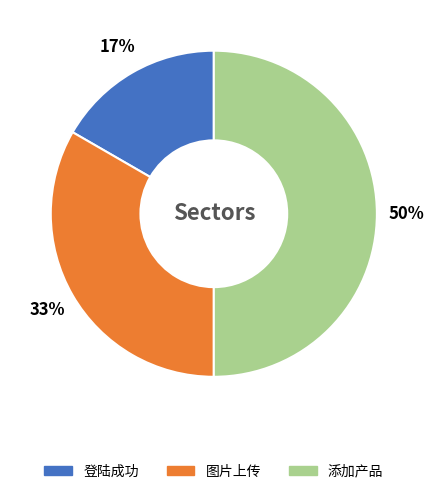

Do 添加产品 and 图片上传 together represent more than half of the pie?

Yes